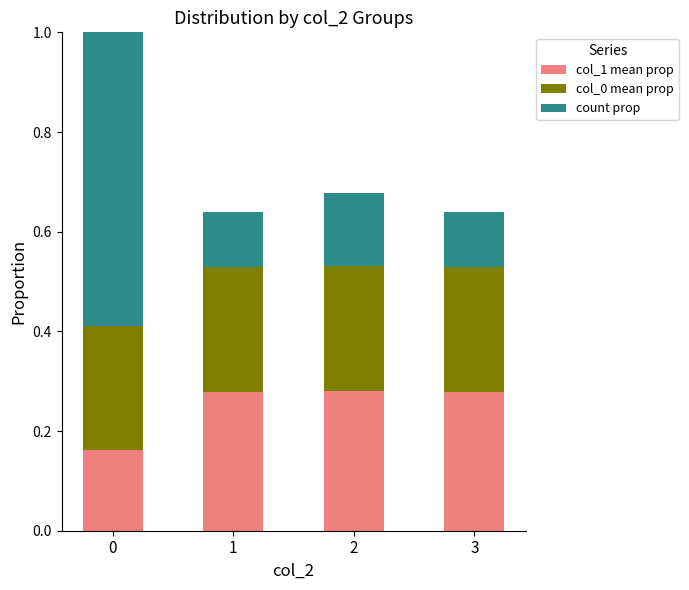

What is the average value of the col_1 mean prop series?

0.2